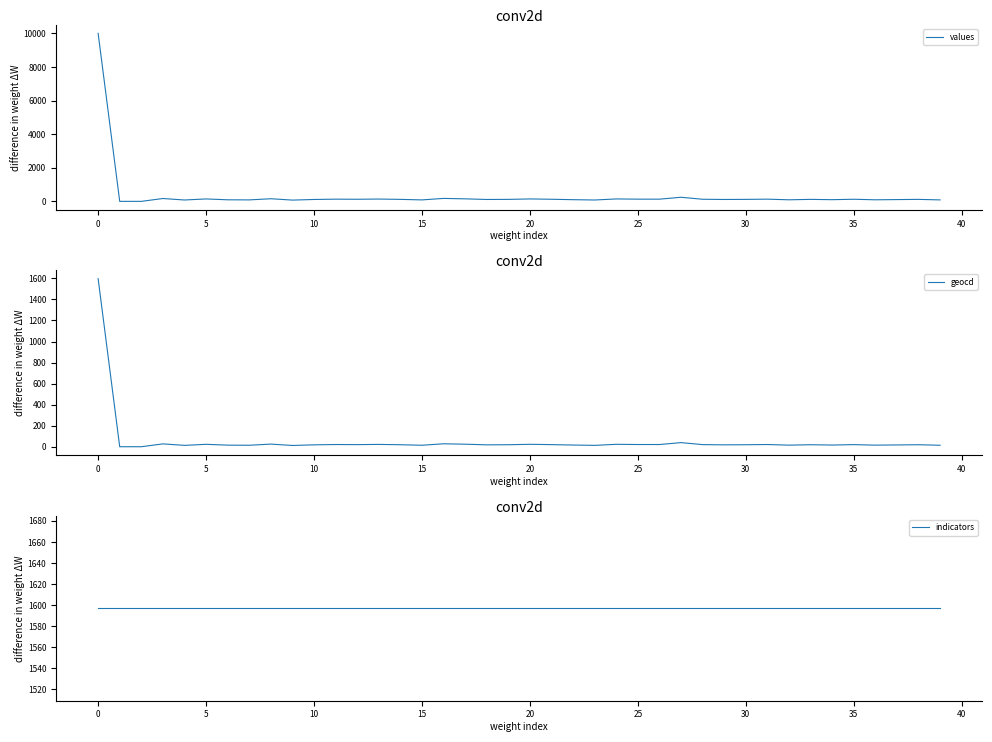

What is the maximum value for values?

10000